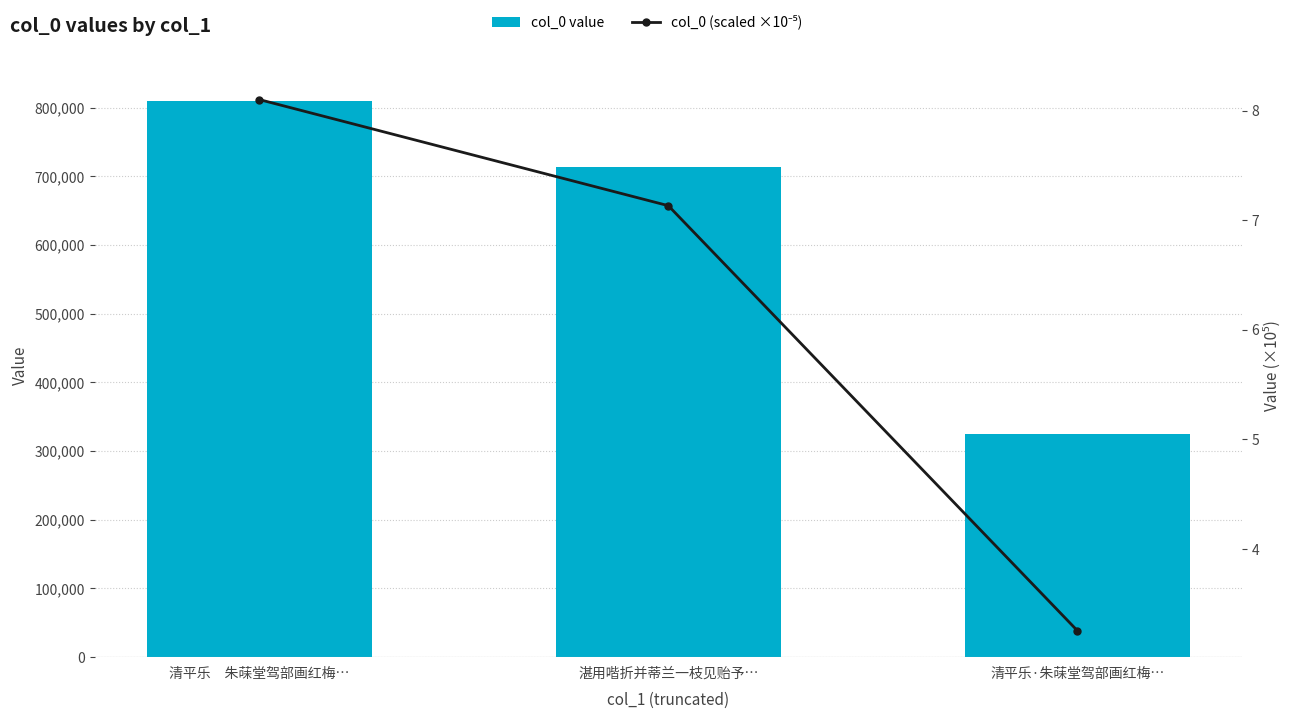

Reading left to right, what are all the values shown in this chart?

col_0 value: 810057.0	713242.0	325581.0
col_0 (scaled ×10⁻⁵): 8.1	7.1	3.3